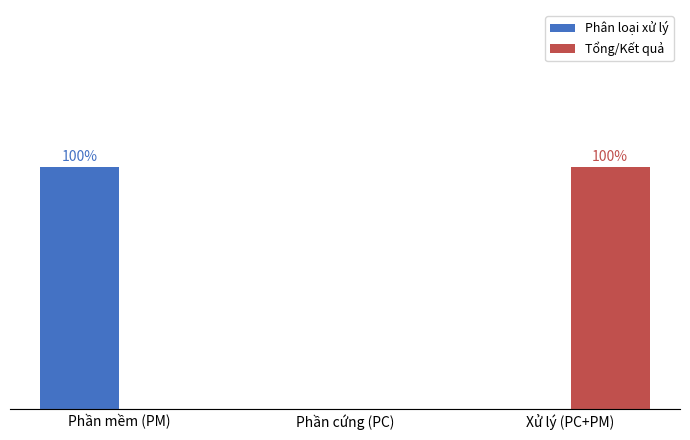

What is the difference between the maximum and minimum values in the Phân loại xử lý series?

2